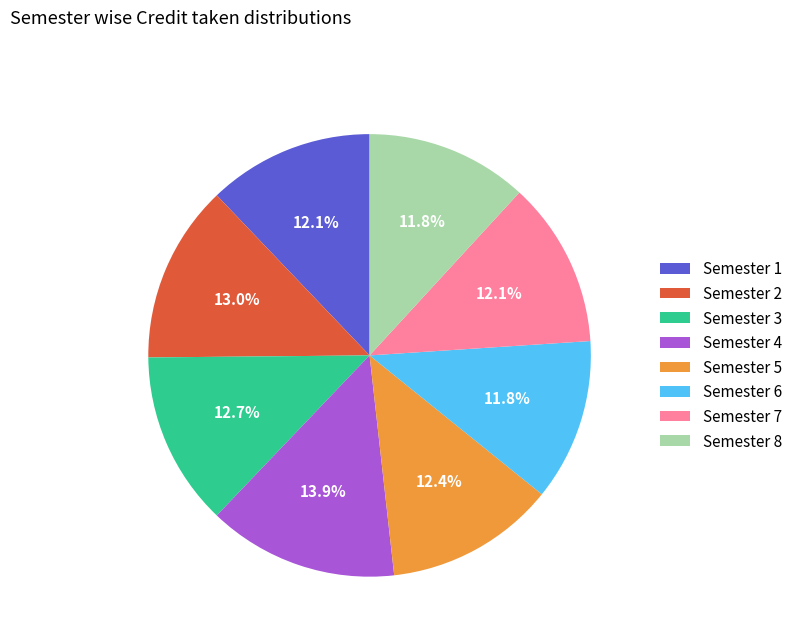

Count the number of slices in the pie.

8